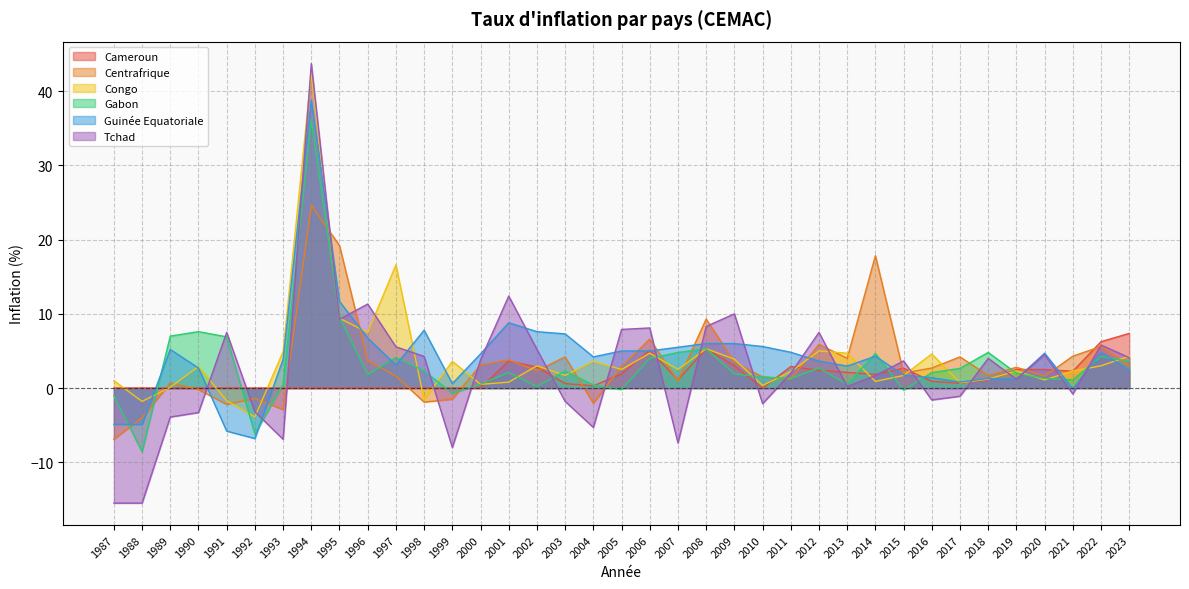

Where is the first local minimum for Centrafrique?

1991